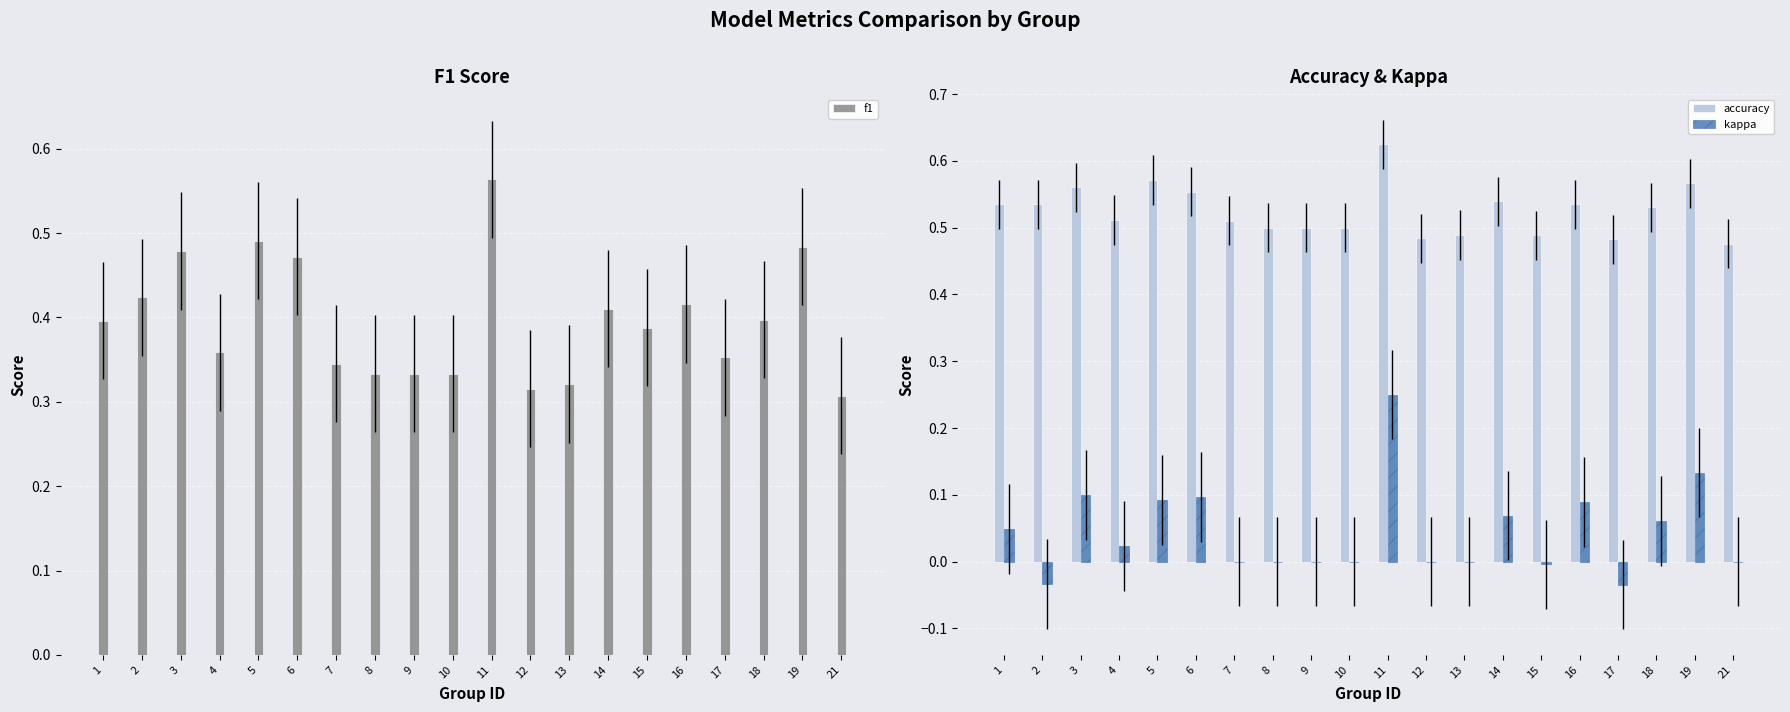

What is the difference between the maximum and minimum values in the accuracy series?

0.1